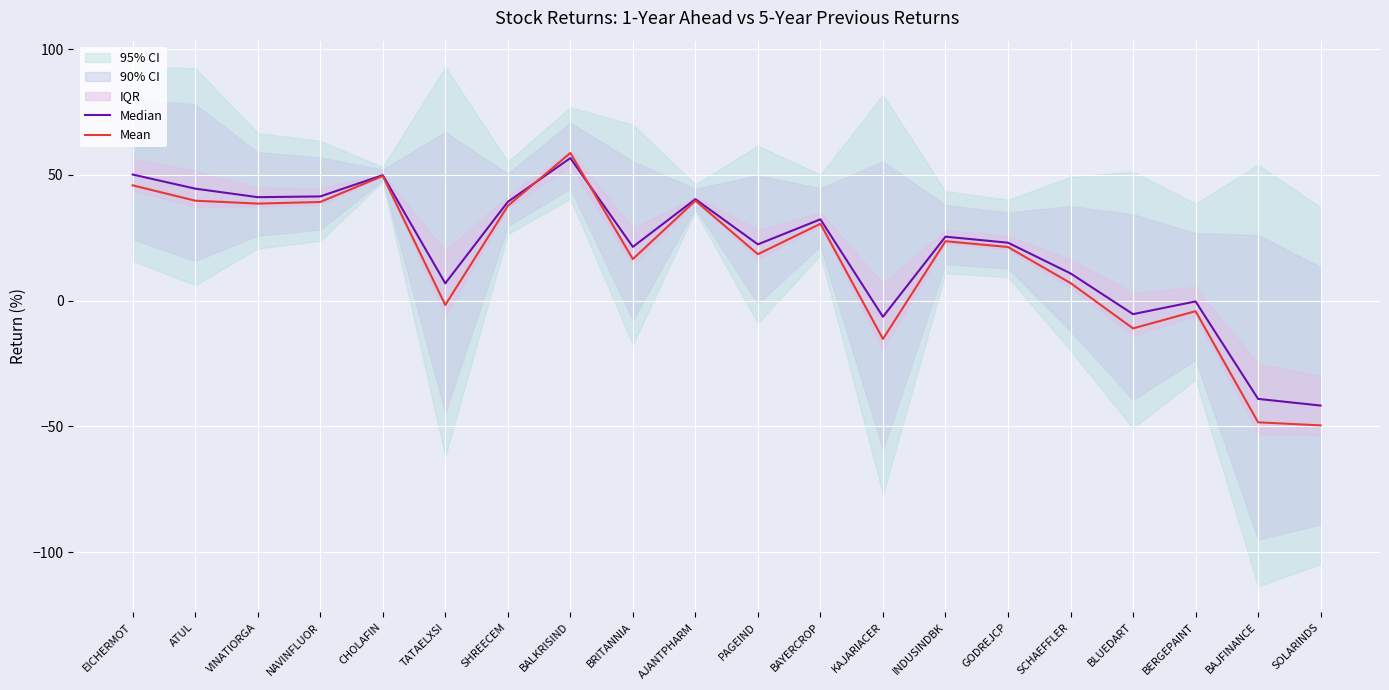

True or false: Mean has a value of 59.2 at NAVINFLUOR.

False